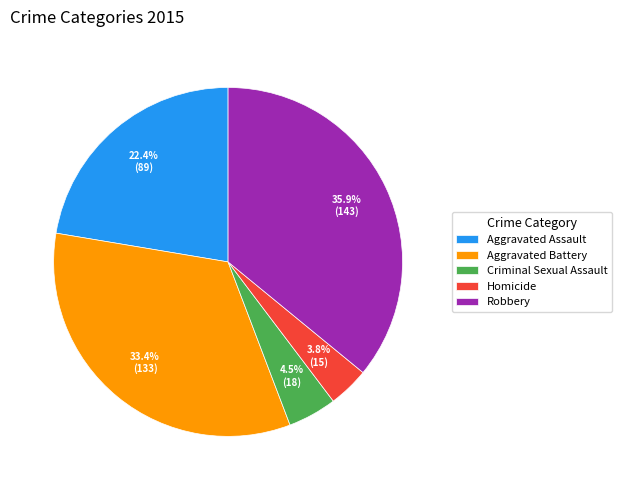

Does any single category account for the majority?

No